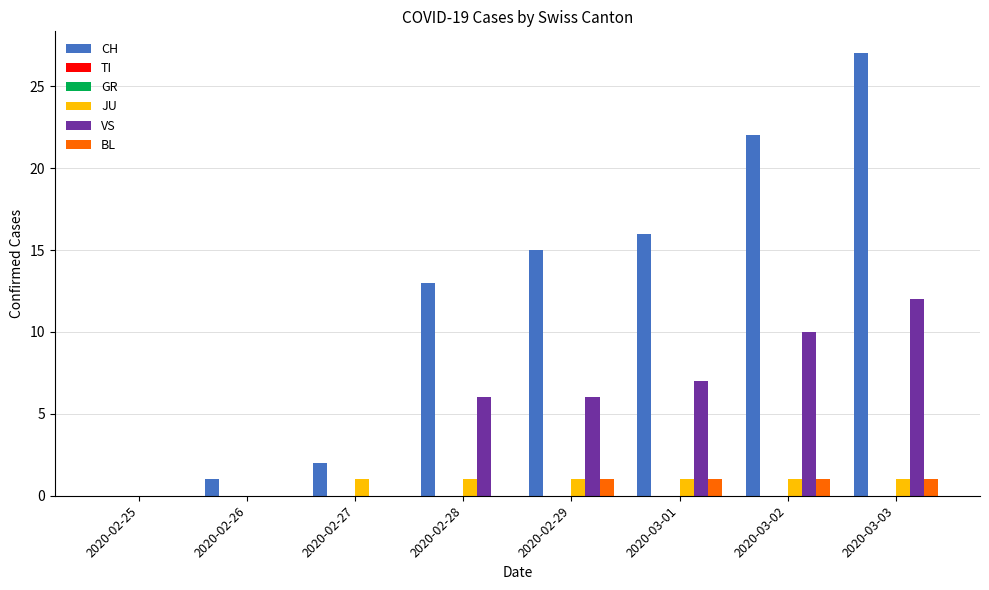

At which label does BL reach its minimum?

2020-02-25